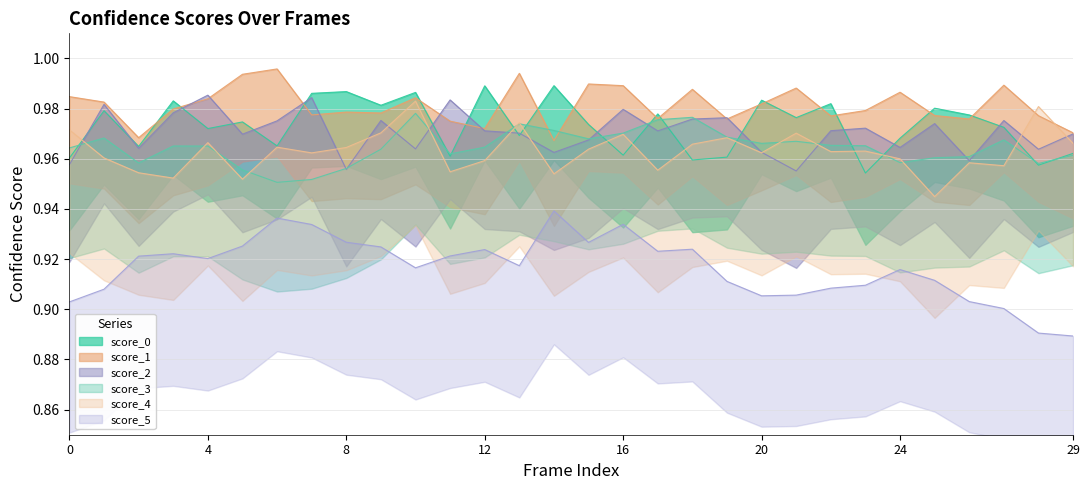

How many times do score_0 and score_2 cross each other?

17